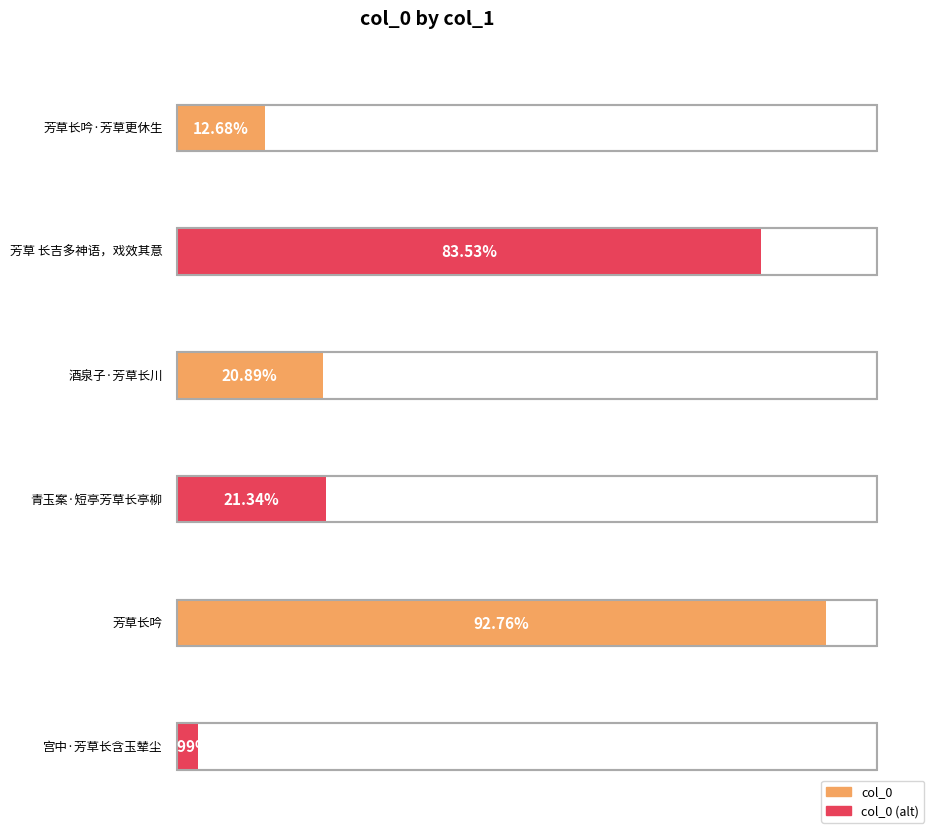

Approximately how many times larger is the value at 酒泉子·芳草长川 compared to 青玉案·短亭芳草长亭柳?

1.0